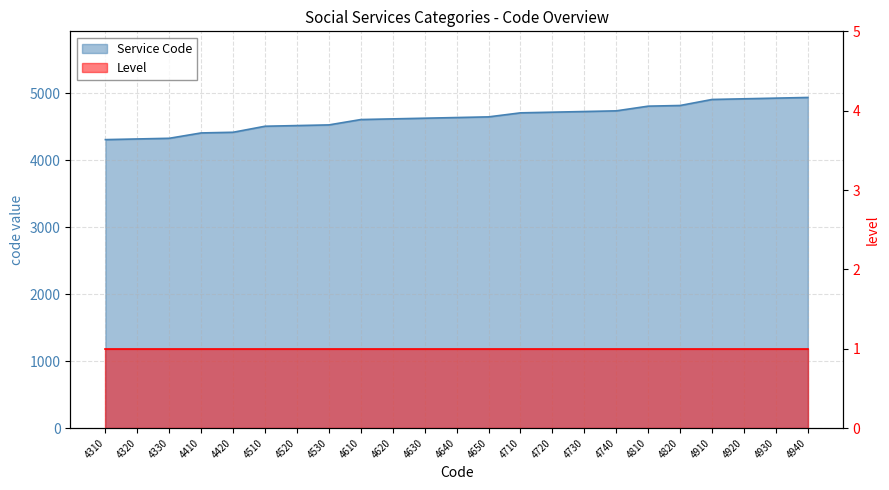

What is the change in value from 4630 to 4730?

+100